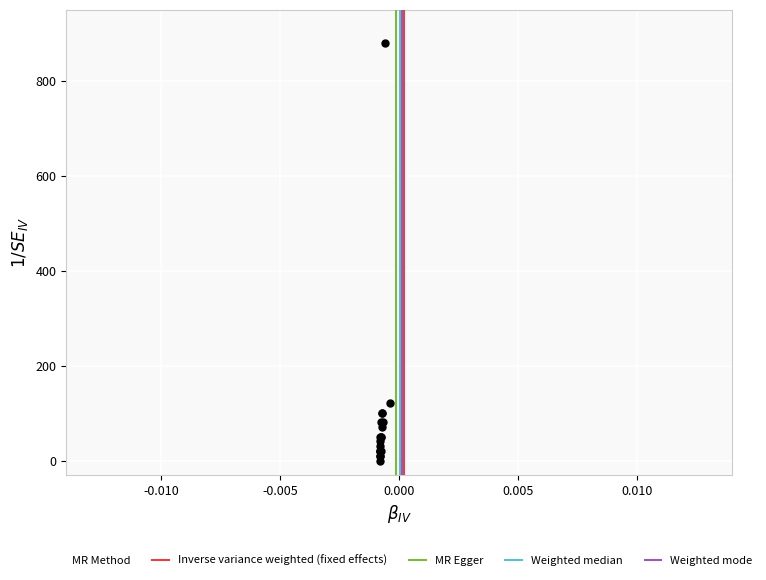

What Y value in the scatter plot is closest to 440?

424.8